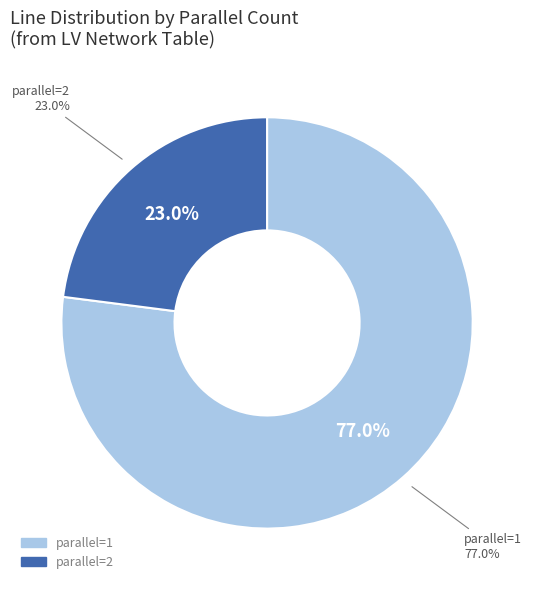

Combined, what portion of the pie is 2 and 1?

100.0%